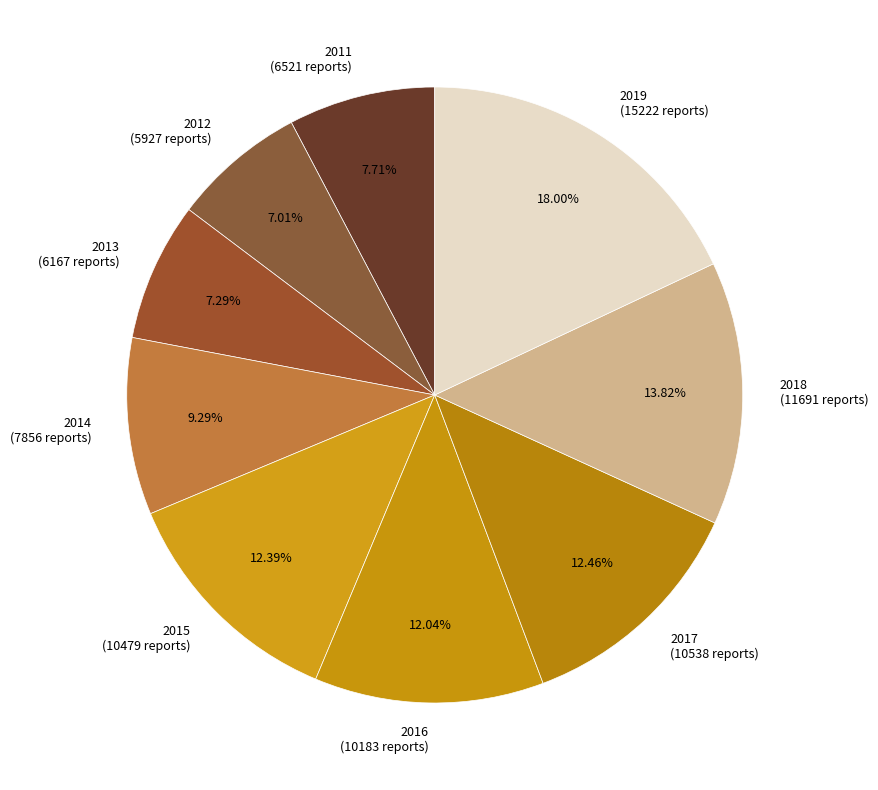

To the nearest percent, what is the average slice percentage?

11%